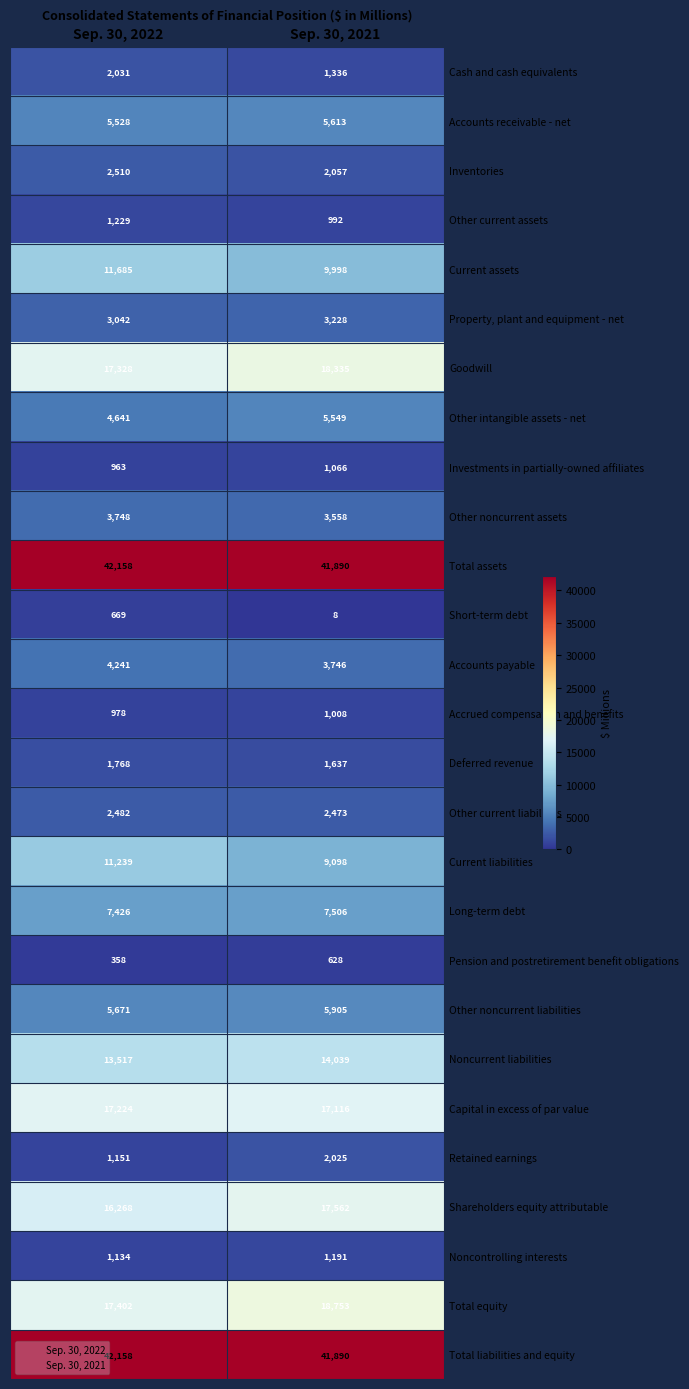

At which label is Accounts payable closest to 3993?

Sep. 30, 2021